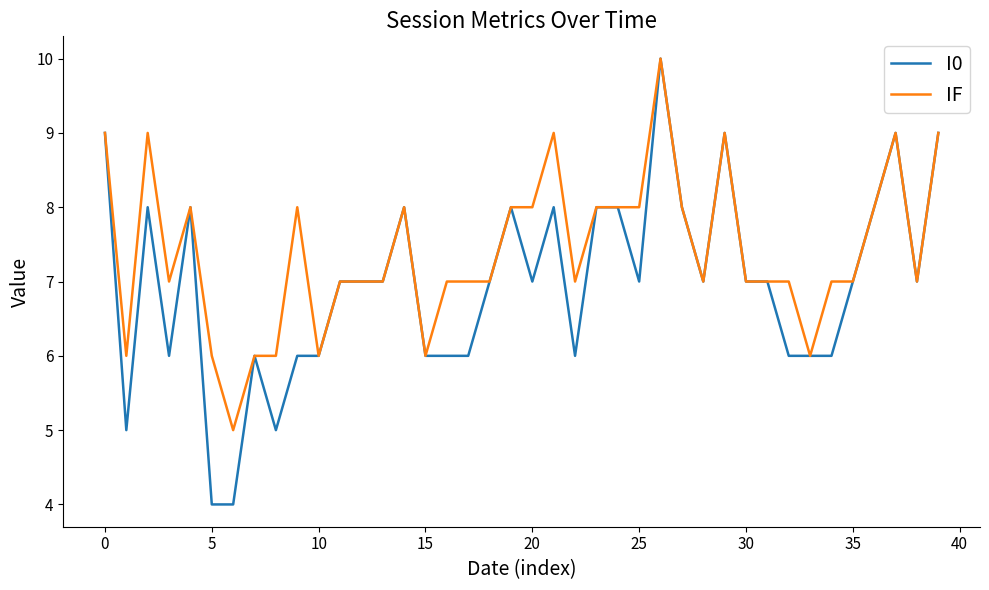

Is this an area chart (filled region under the line)?

No